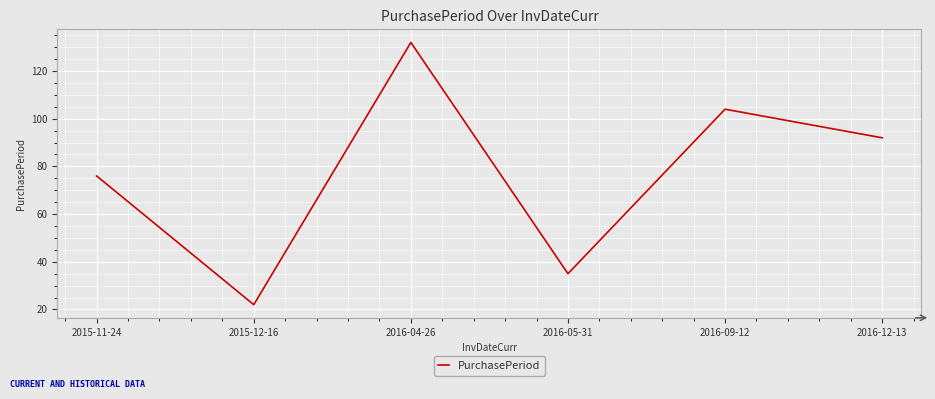

Rank the categories by value from lowest to highest.

2015-12-16, 2016-05-31, 2015-11-24, 2016-12-13, 2016-09-12, 2016-04-26